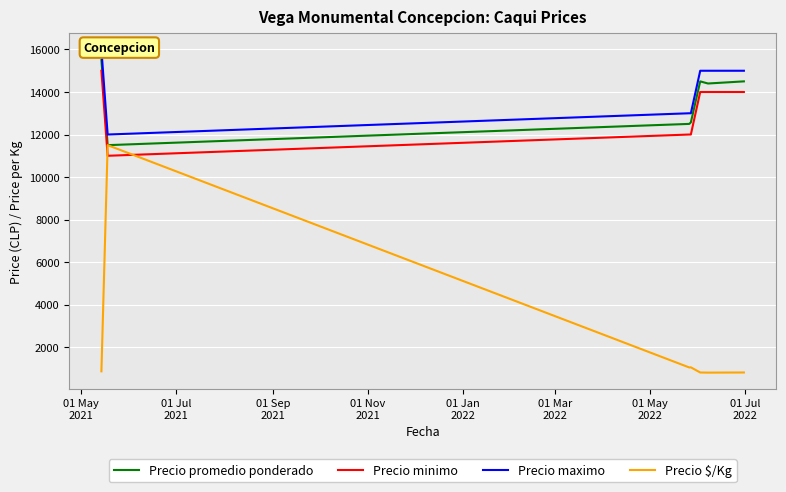

True or false: Precio promedio ponderado and Precio minimo cross at least once.

False